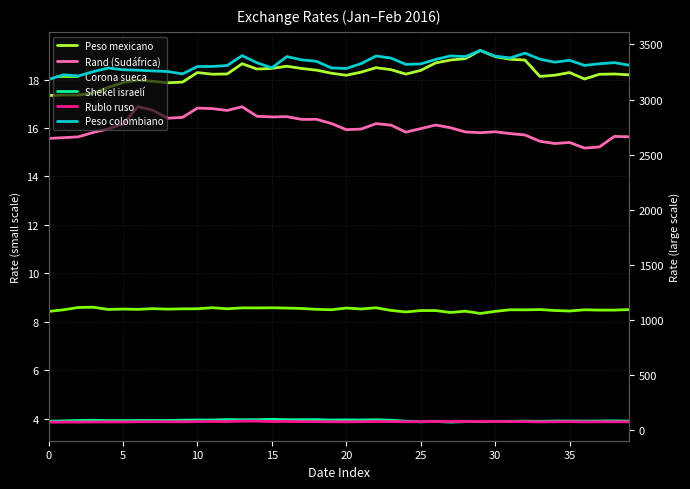

At which category is the sum across all series the highest?

29